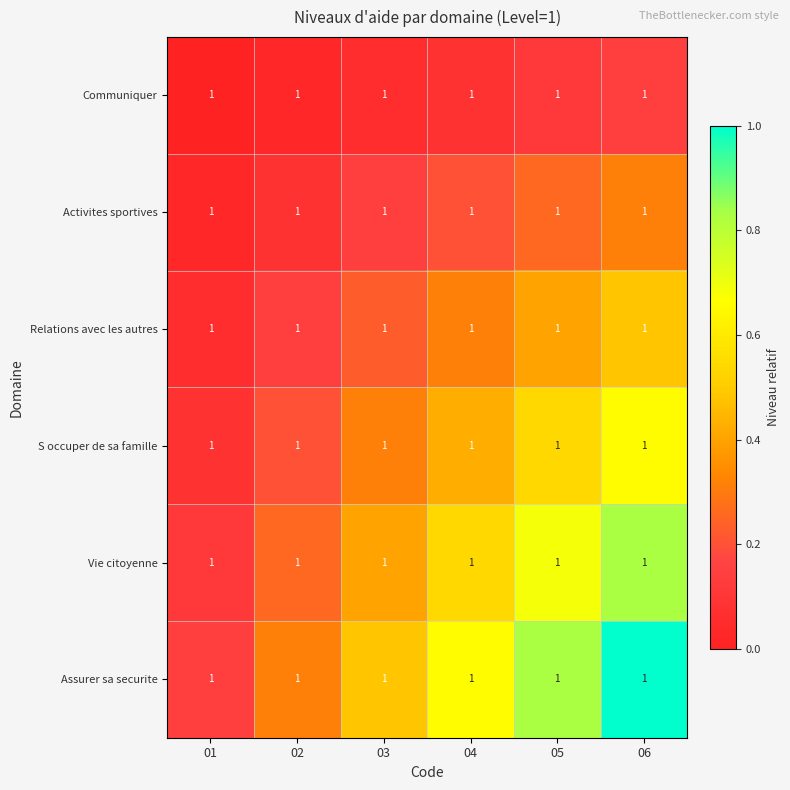

Which category has the lowest value across all series?

01